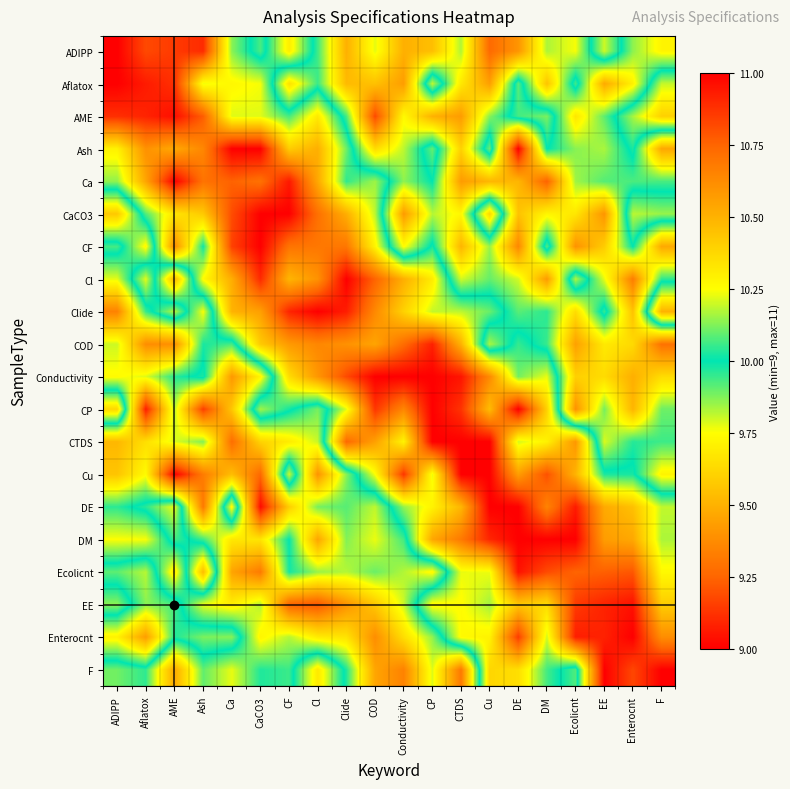

What is the maximum value shown in the chart?

11.0